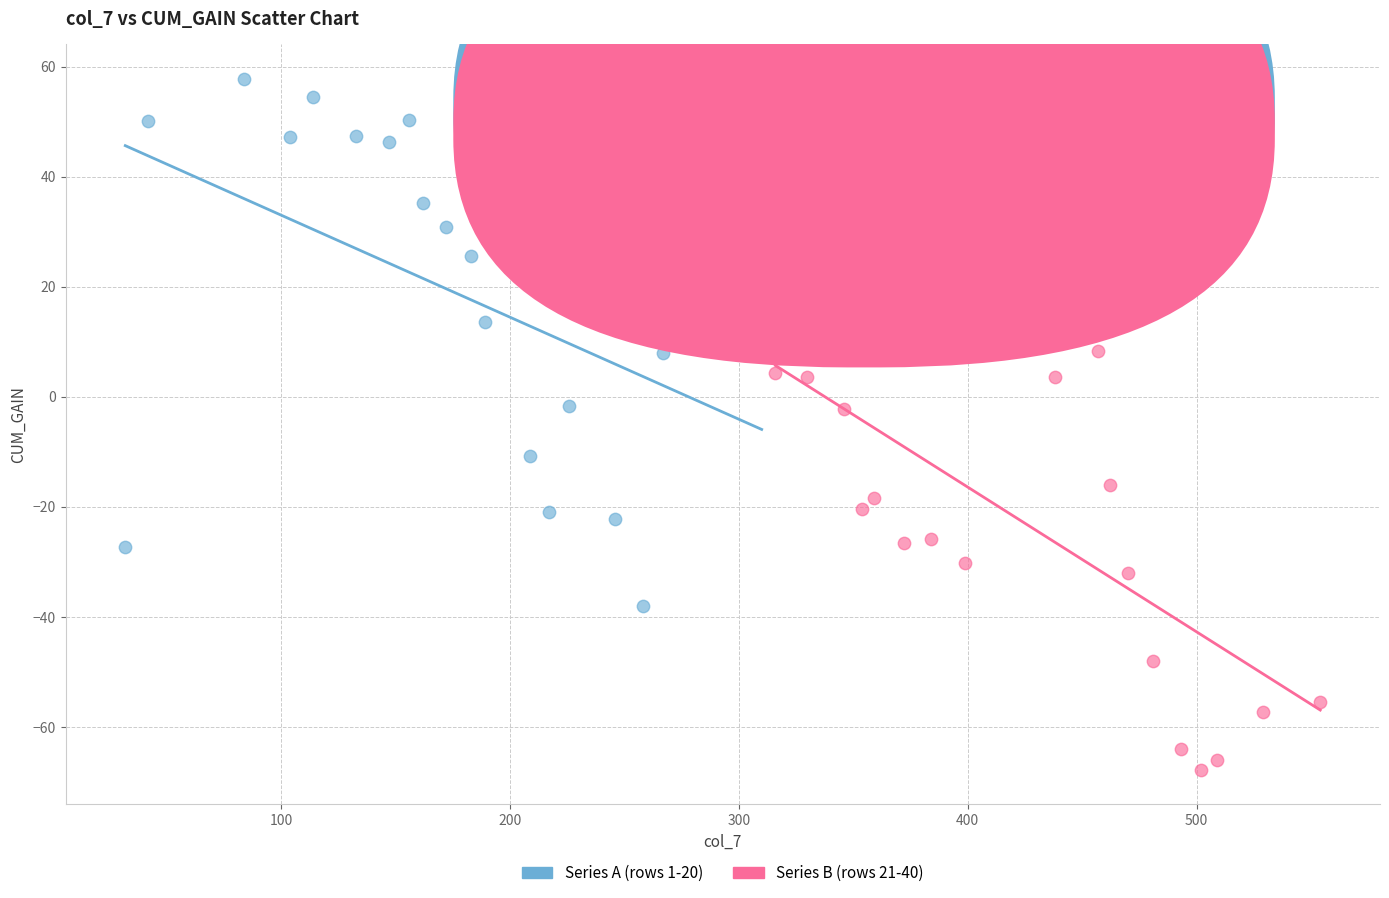

Which series has the widest spread of Y values?

Series A (rows 1-20)